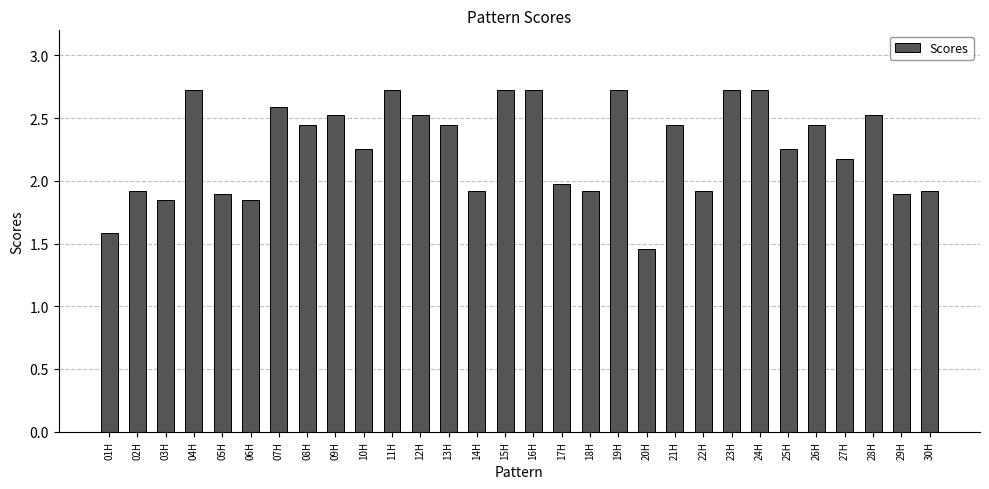

What is the value of the 11th bar from the left?

2.7